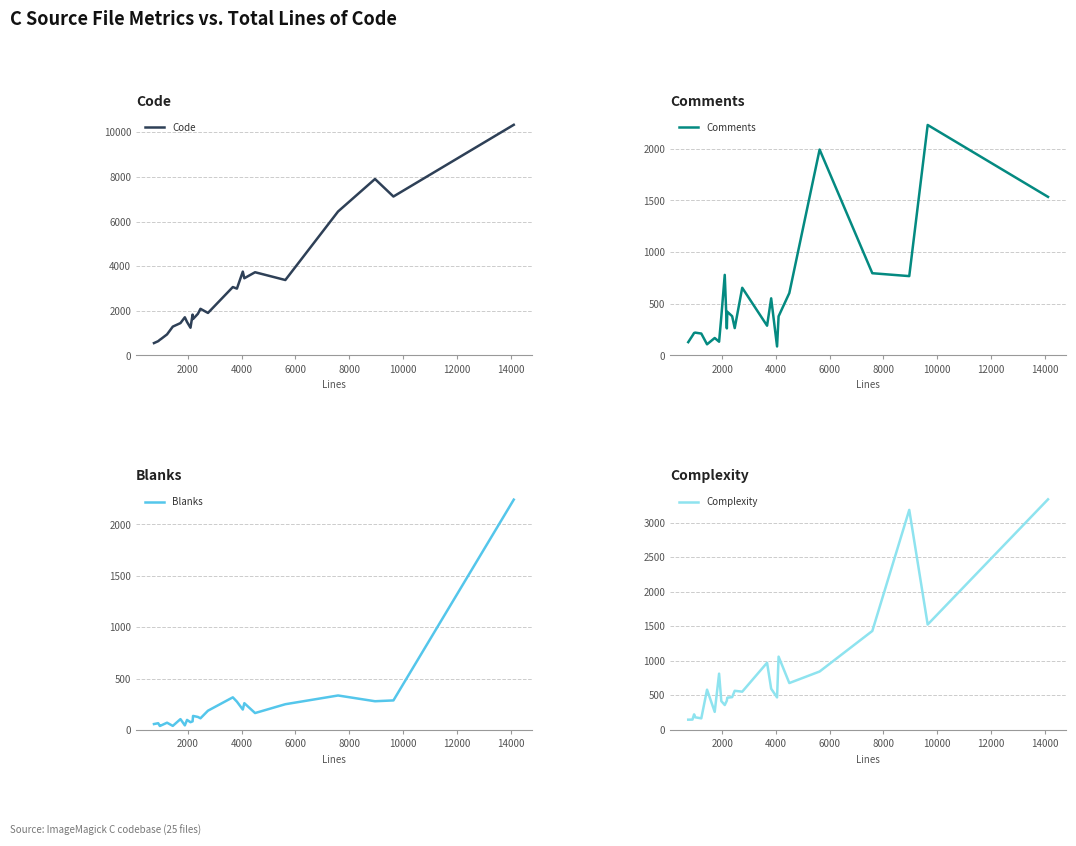

What is the highest value of the Blanks series?

2242